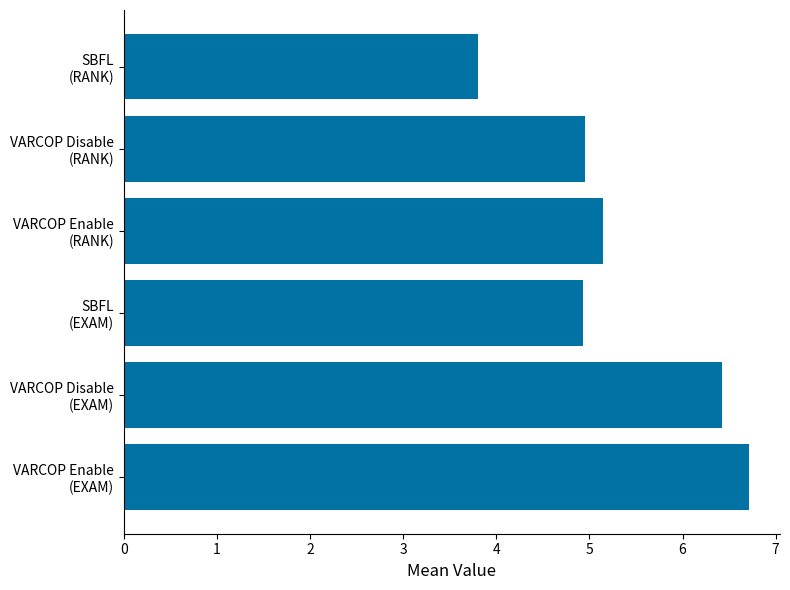

How many data points are above 5?

3